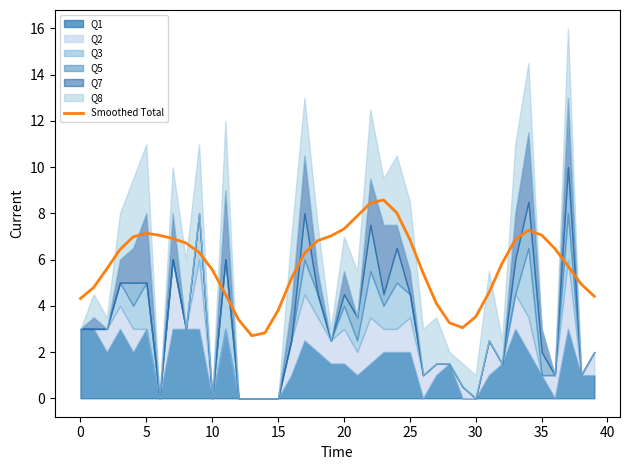

The Smoothed Total series shows 3.8 at 5. True or false?

False